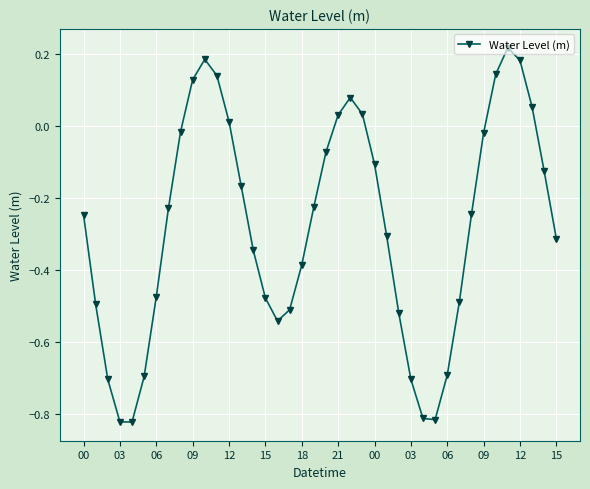

How many points are lower than both their immediate neighbors (excluding endpoints)?

3